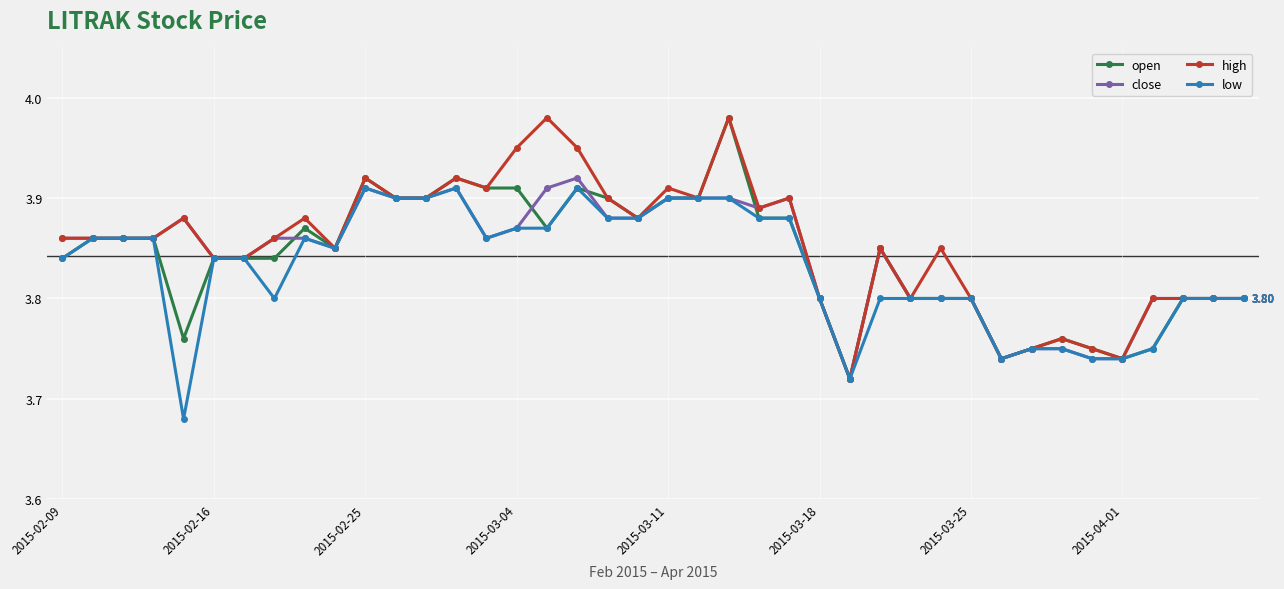

At how many categories does at least one series exceed 3?

40